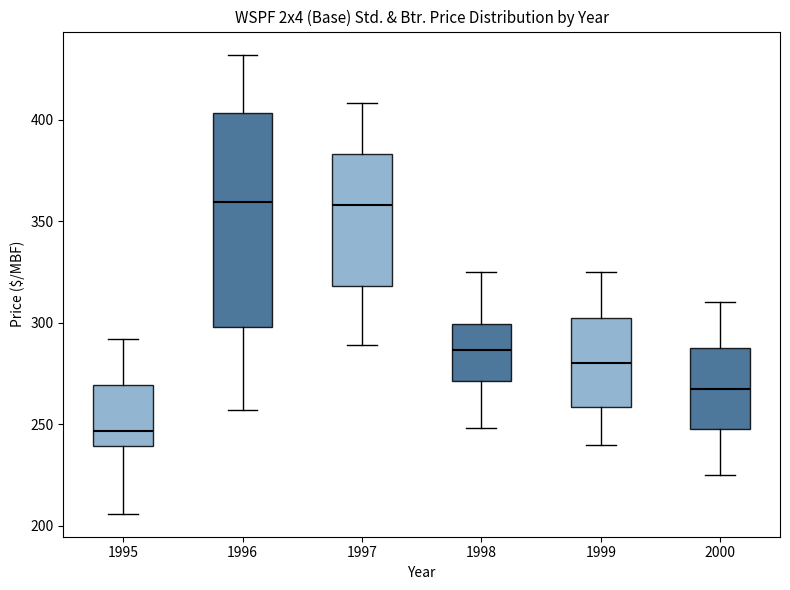

Where is the lower edge of the box at x = 1999 on the y-axis? The values are not printed on the chart, so give them approximately, as read against the axis.

260